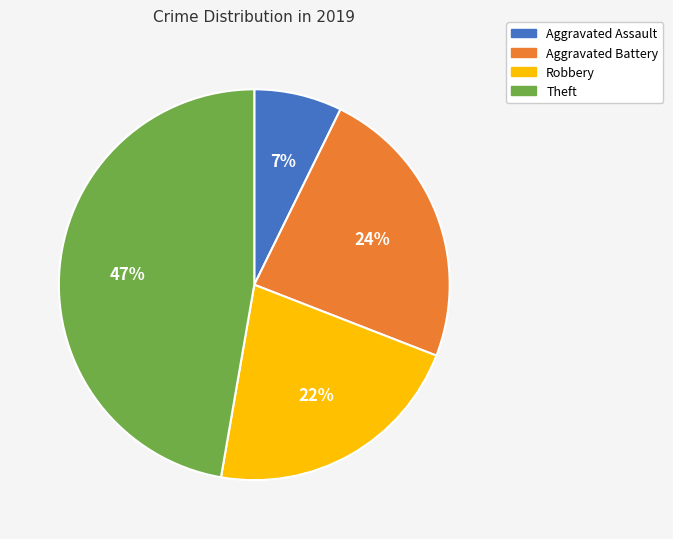

Is the sum of Aggravated Assault and Aggravated Battery greater than half?

No